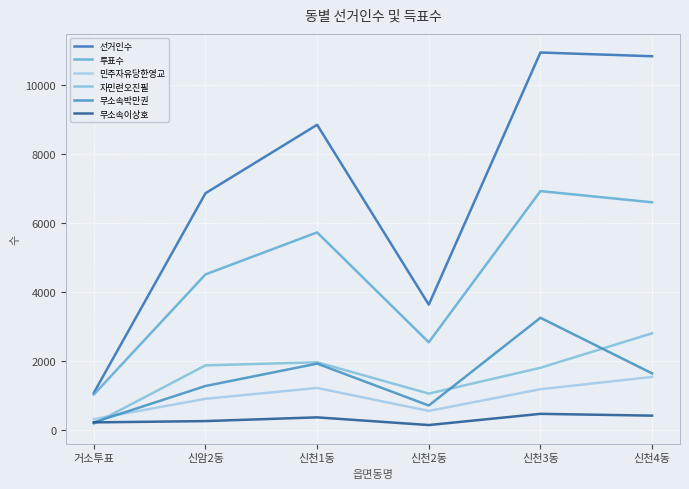

What is the average value of the 투표수 series?

4559